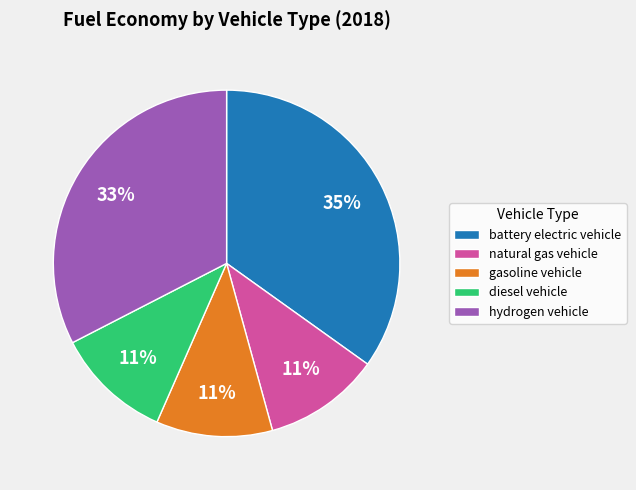

How many slices are in this pie chart?

5